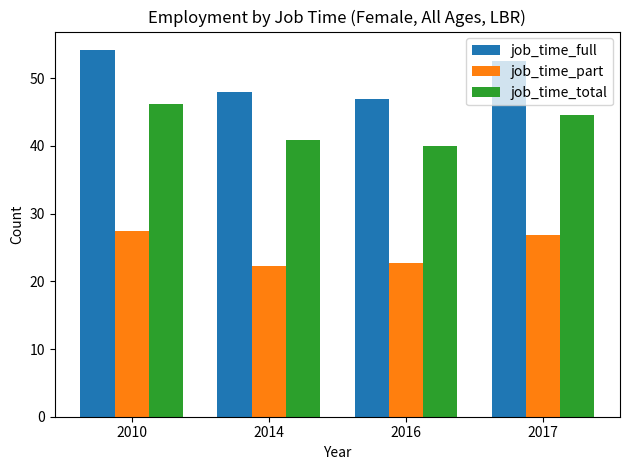

Where does the job_time_part series first go above 26?

2010